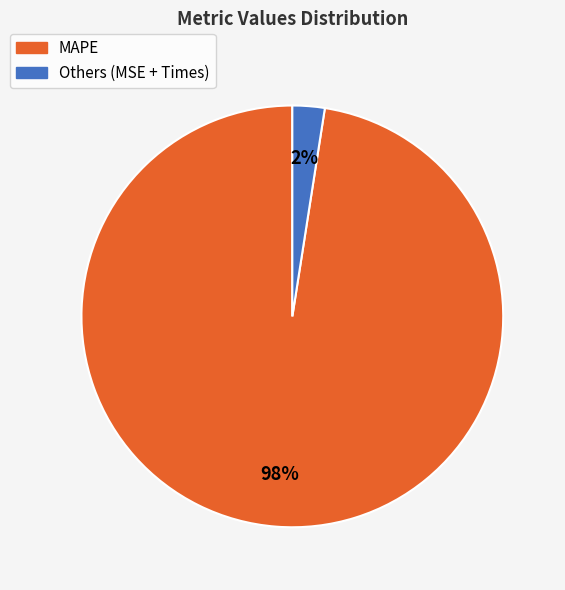

To the nearest percent, what is the average slice percentage?

50%